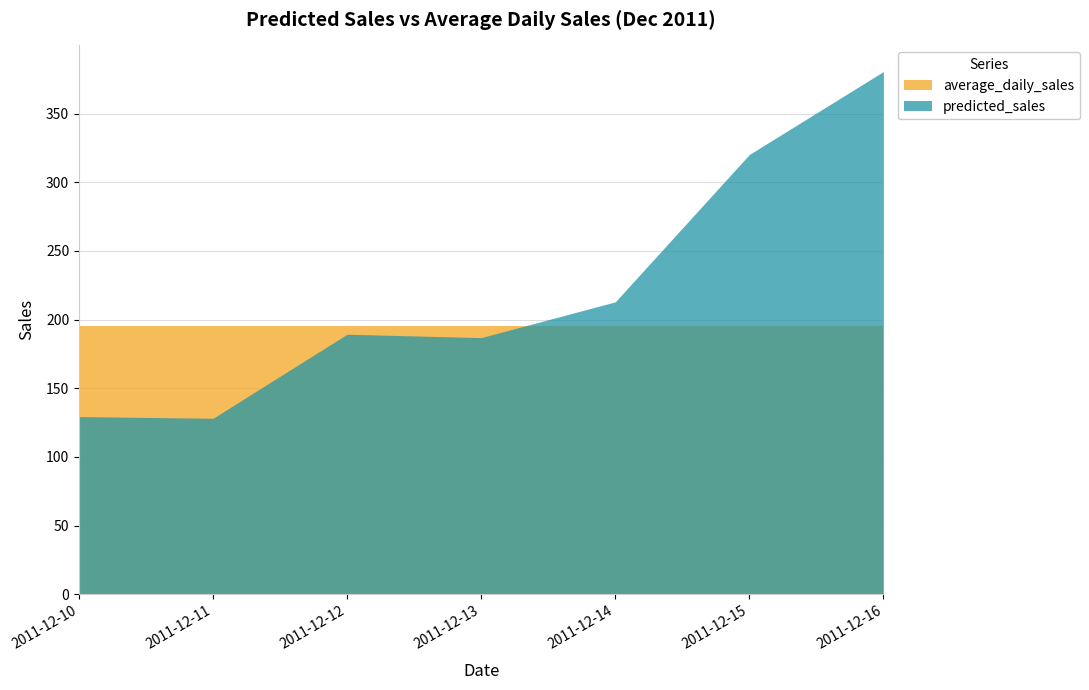

True or false: predicted_sales has more than 2 points higher than both neighbors.

False